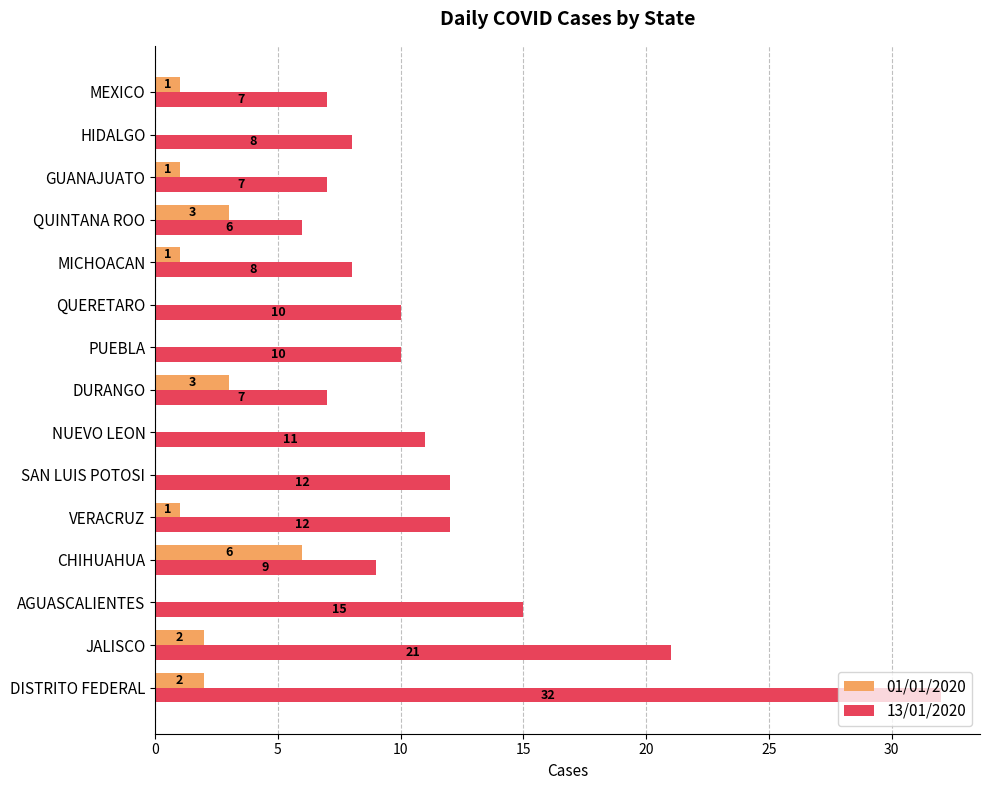

How many categories are shown in the chart?

15